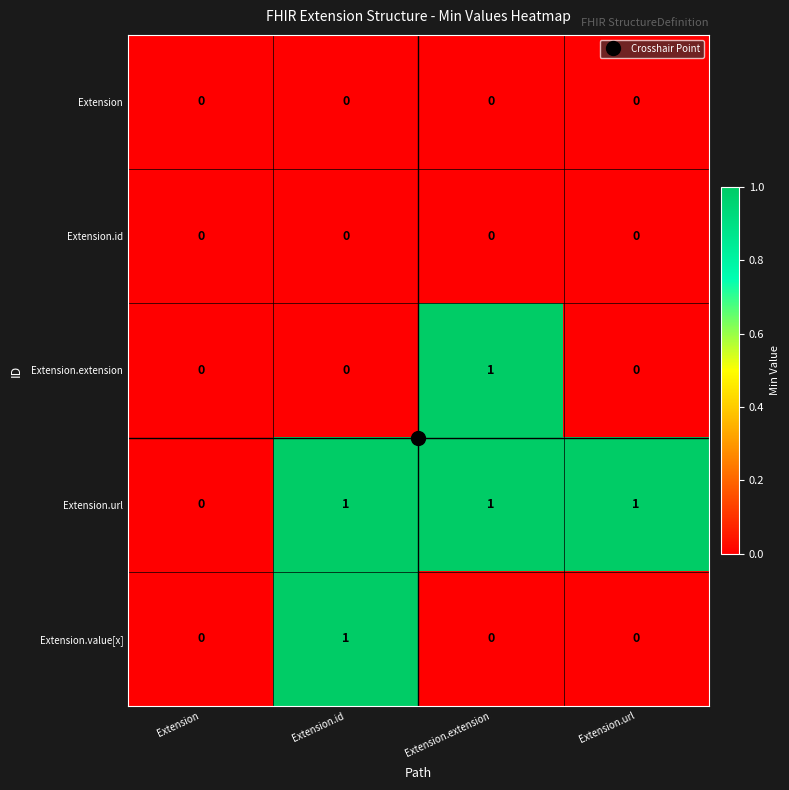

Between Extension.id and Extension.url, which series saw the biggest shift?

Extension.value[x]